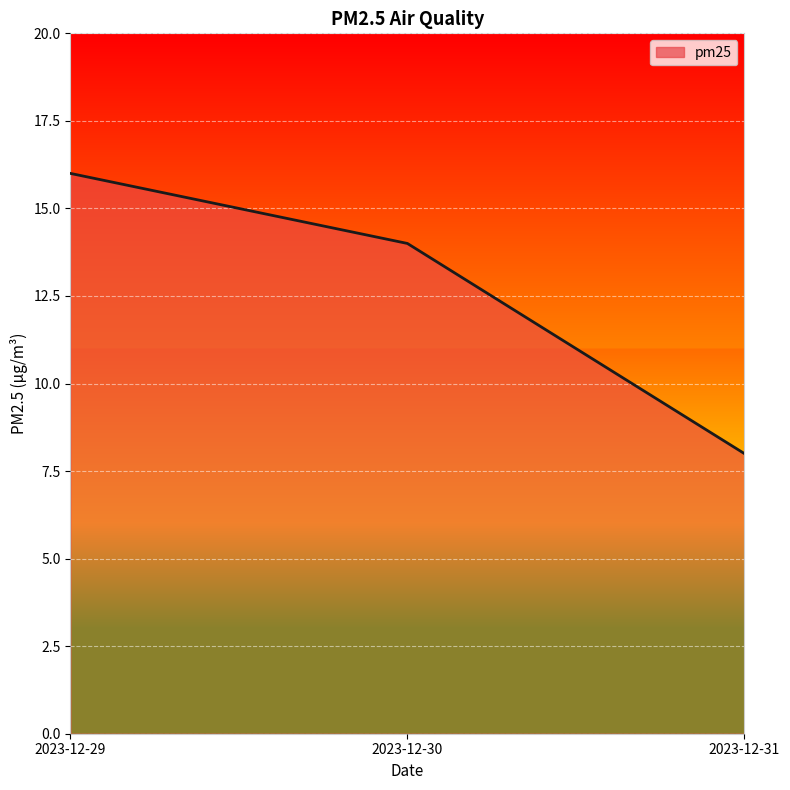

What is the smallest value displayed?

8